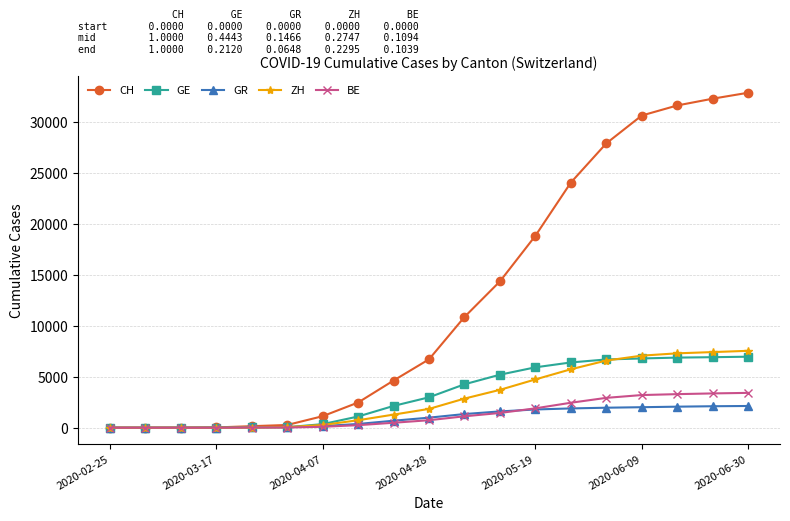

Which series has the largest range (max minus min)?

CH